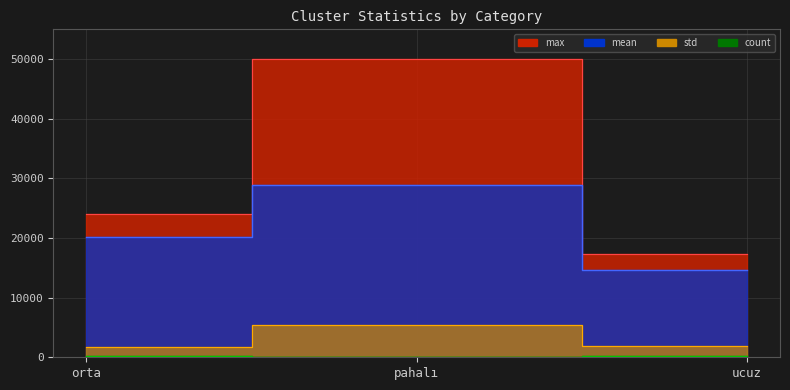

At which label is std closest to 3626?

ucuz